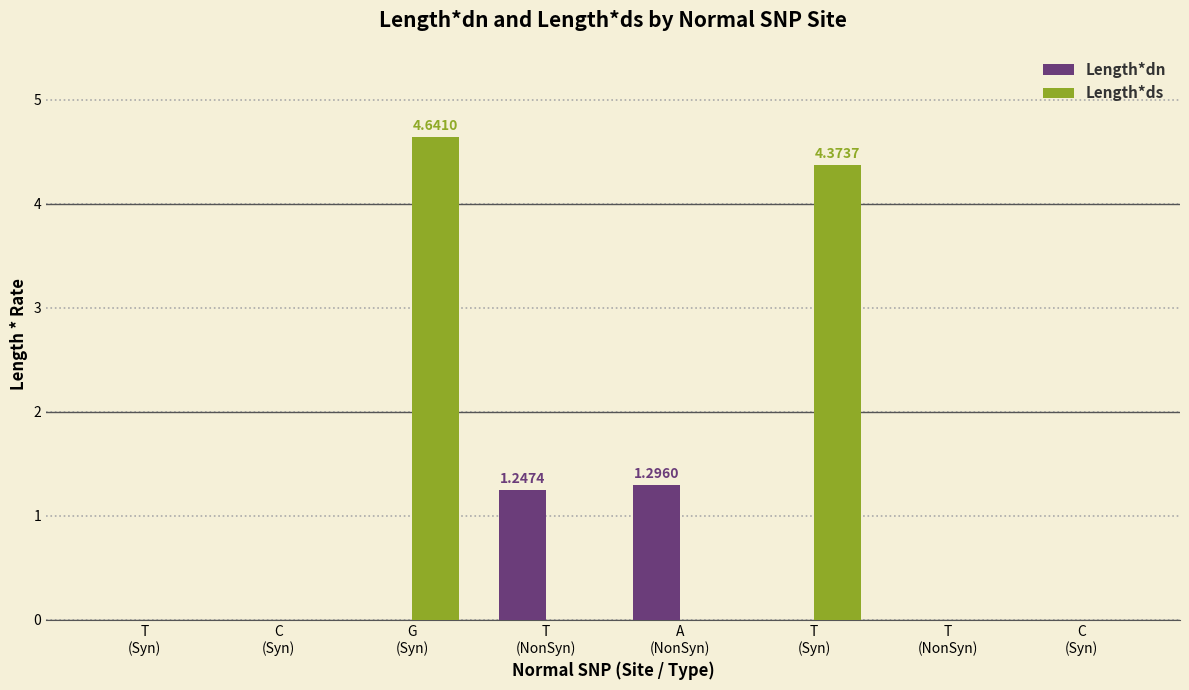

Count the number of categories in the chart.

8